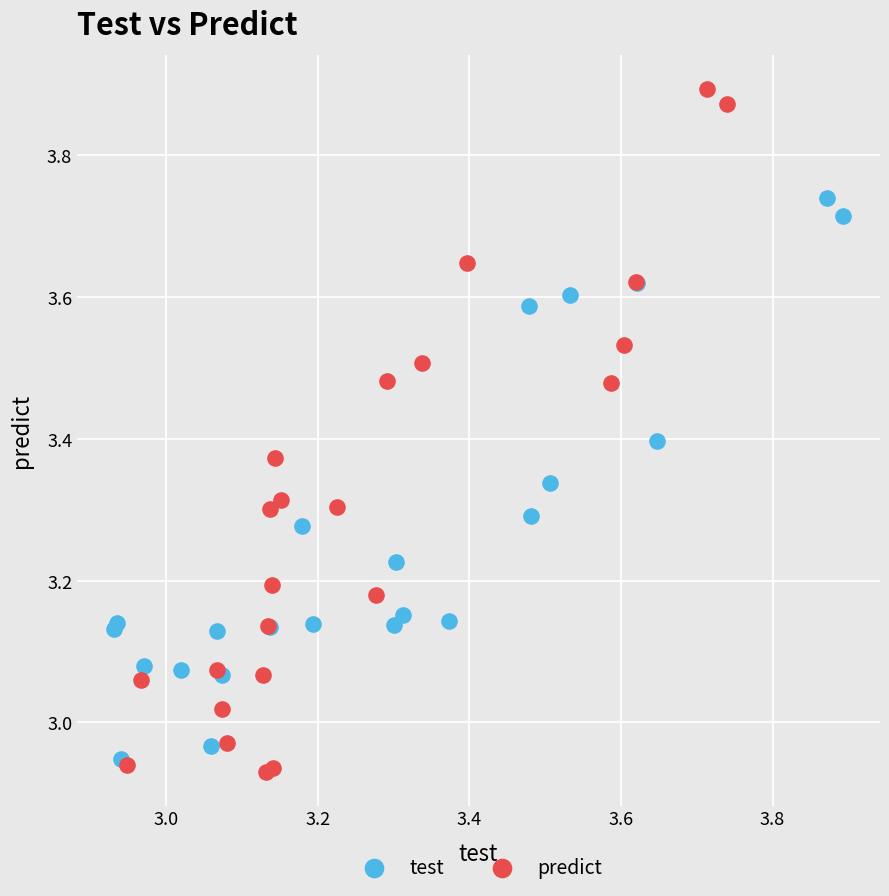

Which series has the largest Y range (max minus min)?

predict